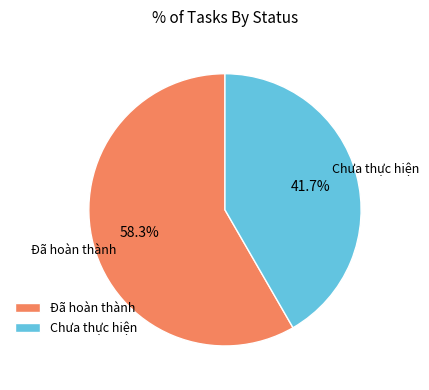

Combined, what portion of the pie is Đã hoàn thành and Chưa thực hiện?

100.0%